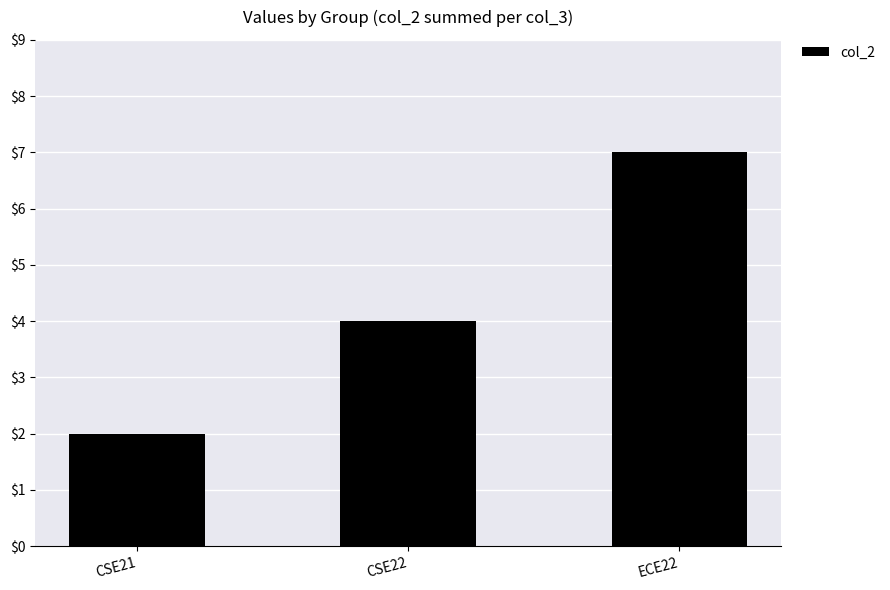

What is the sum of the values at CSE22 and CSE21?

6